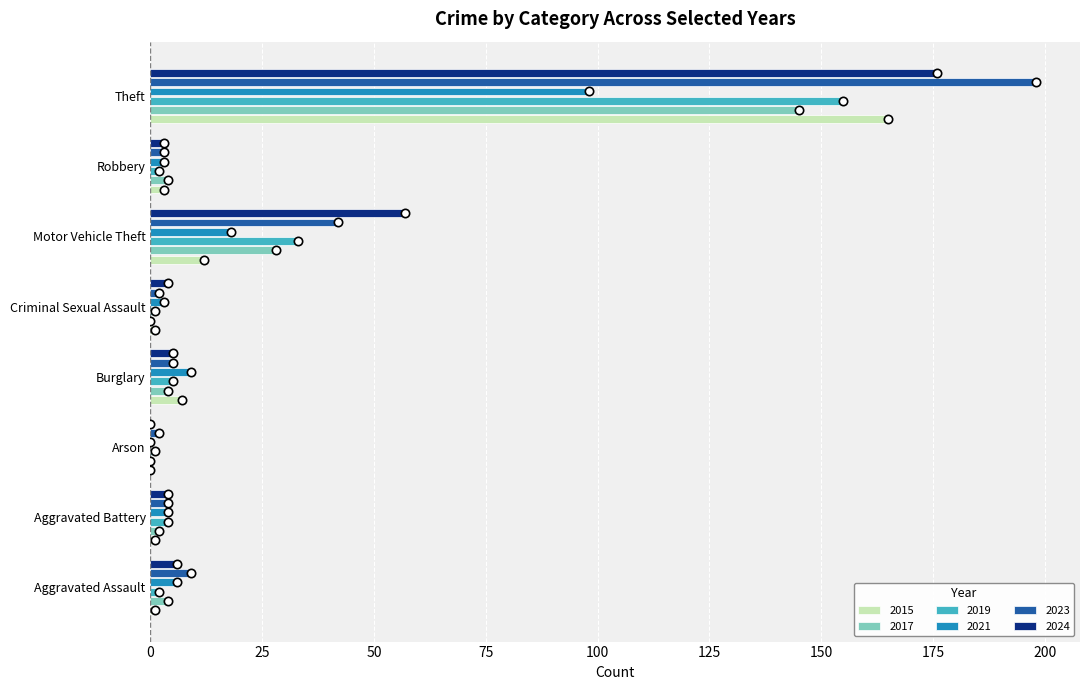

Which category has the highest value in the 2023 series?

Theft